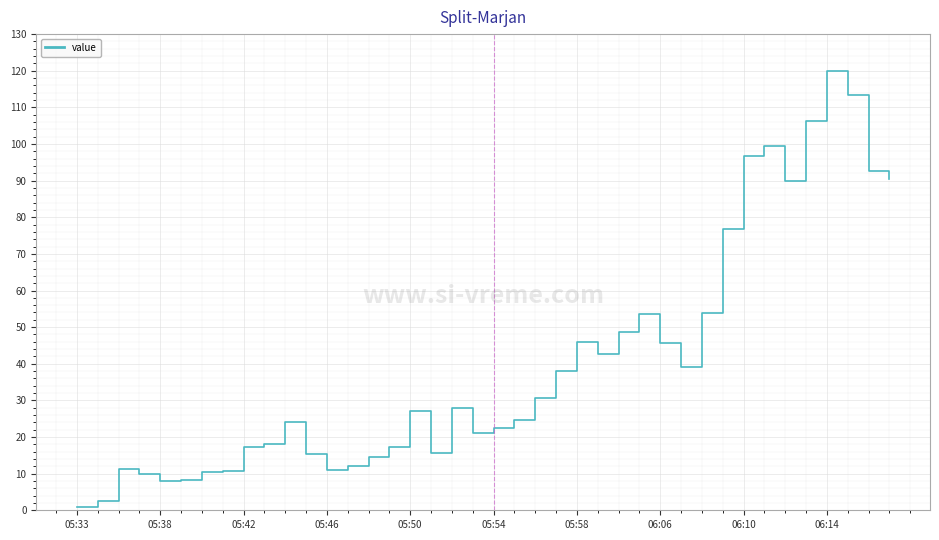

What is the maximum value shown in the chart?

120.0